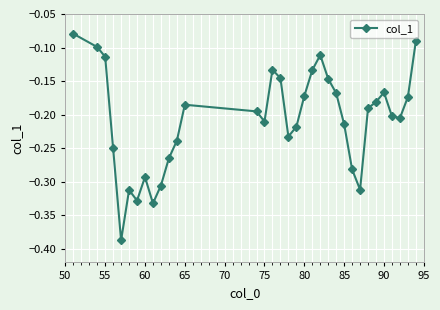

How many points are lower than both their immediate neighbors (excluding endpoints)?

7